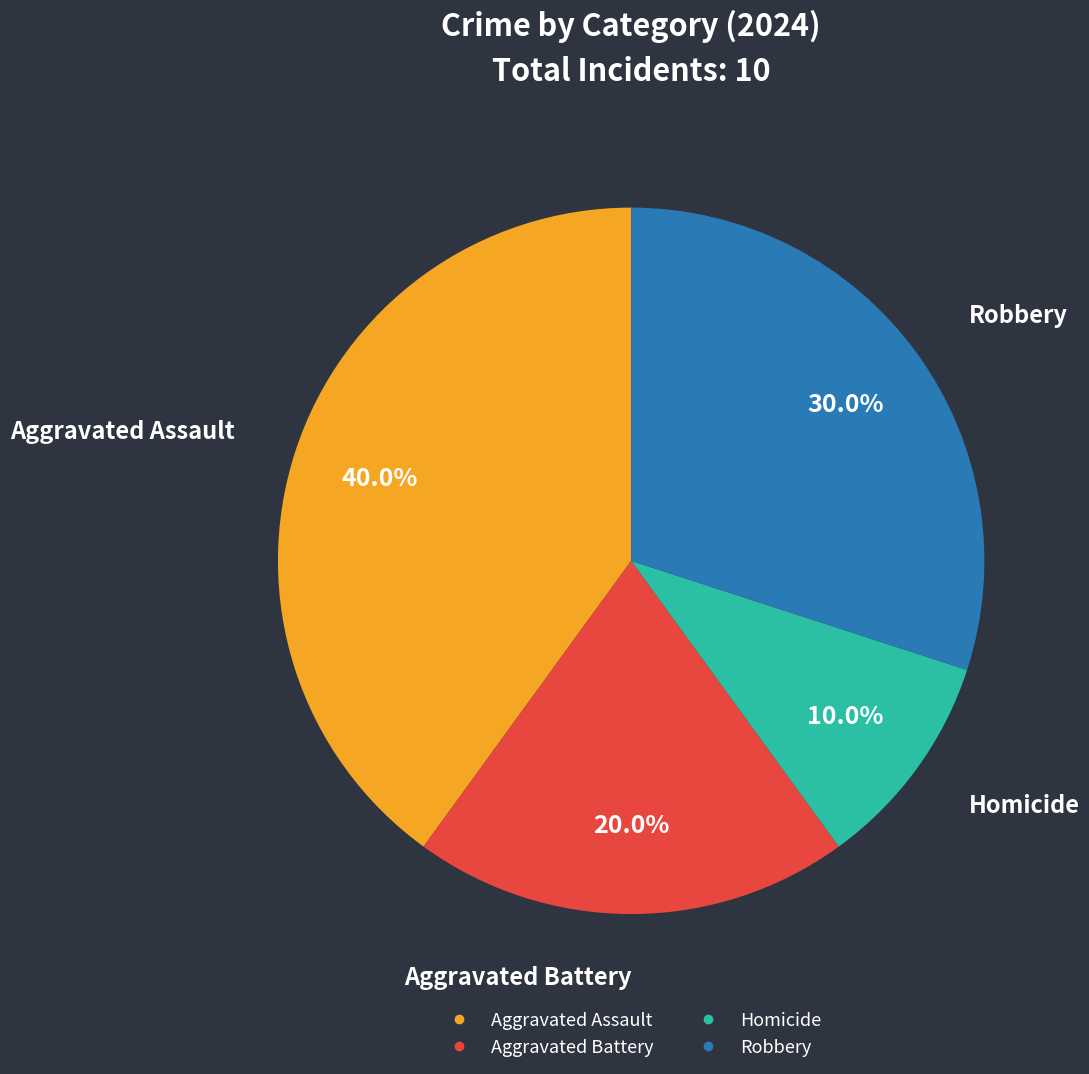

Does Aggravated Battery account for over 50% of the chart?

No